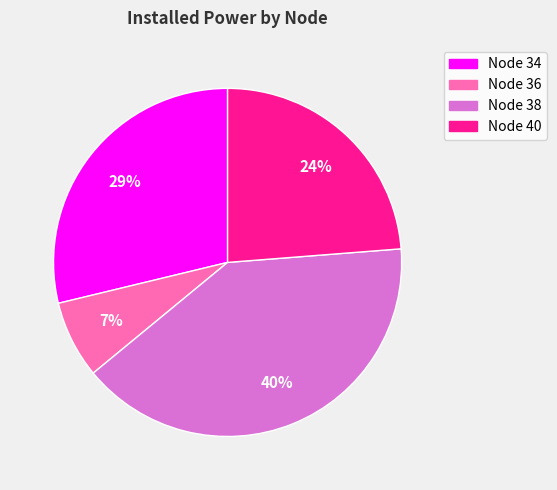

Count the number of slices in the pie.

4